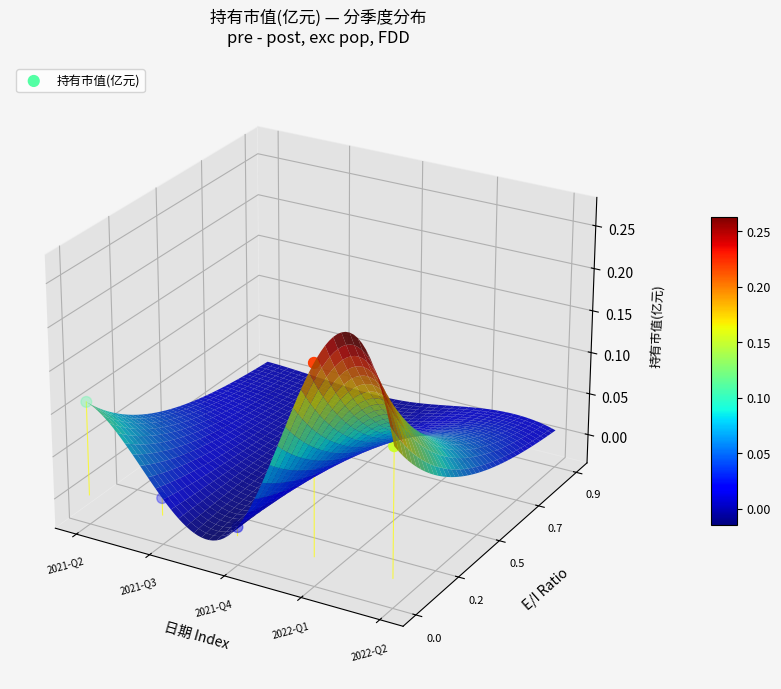

At which category does the chart reach its minimum across all series?

2021-Q4